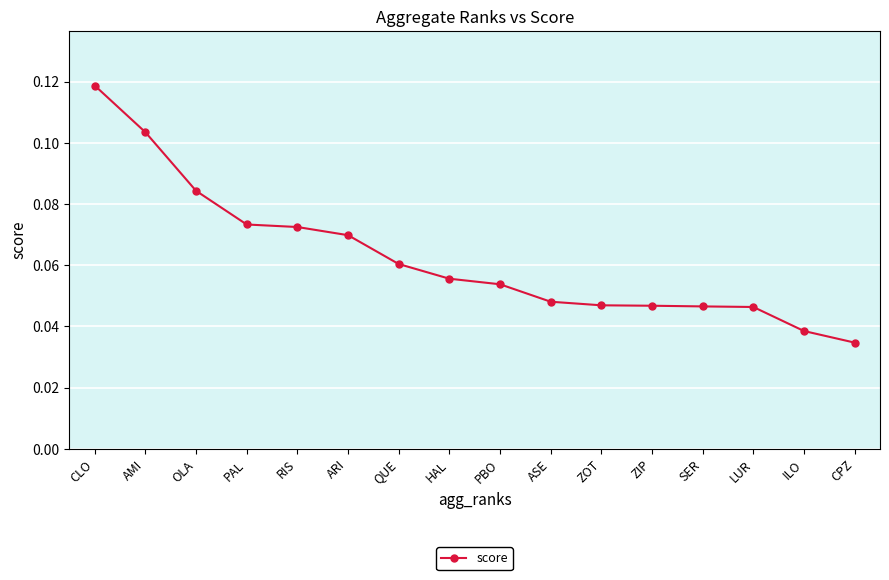

Does the chart have visible grid lines?

Yes